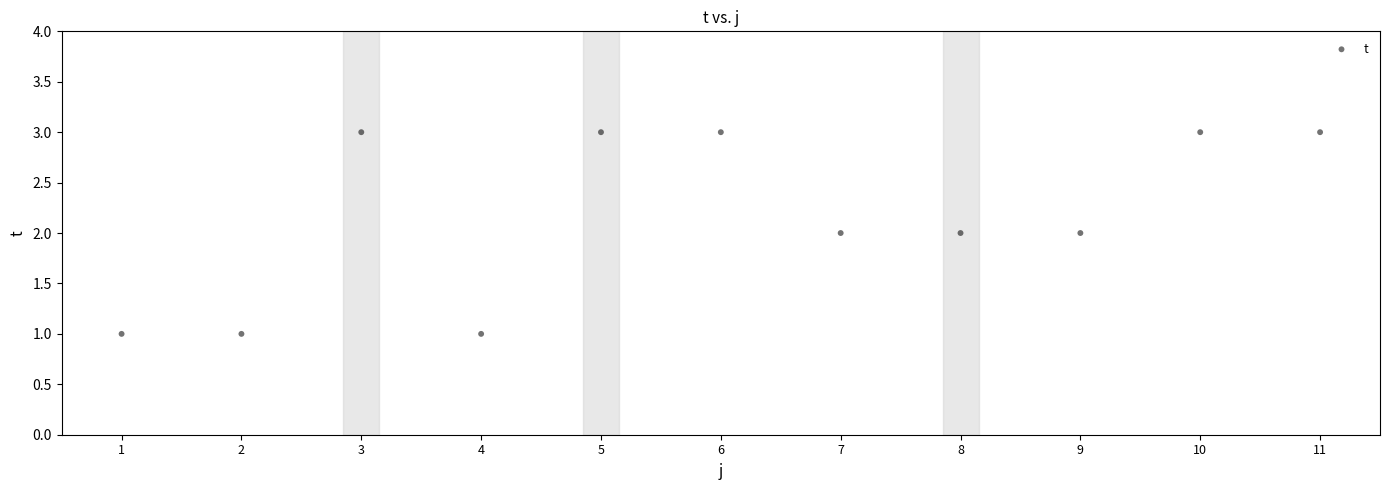

What is the average X value?

6